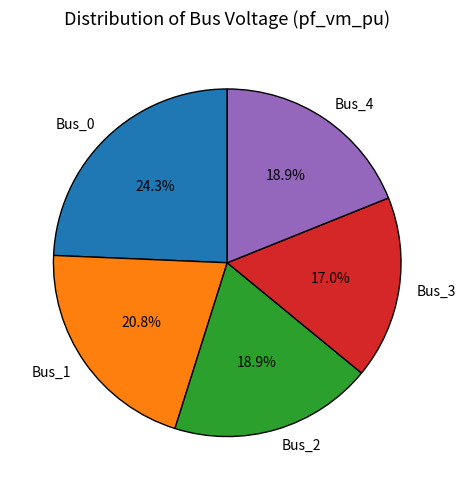

Which slice is the smallest?

Bus_3